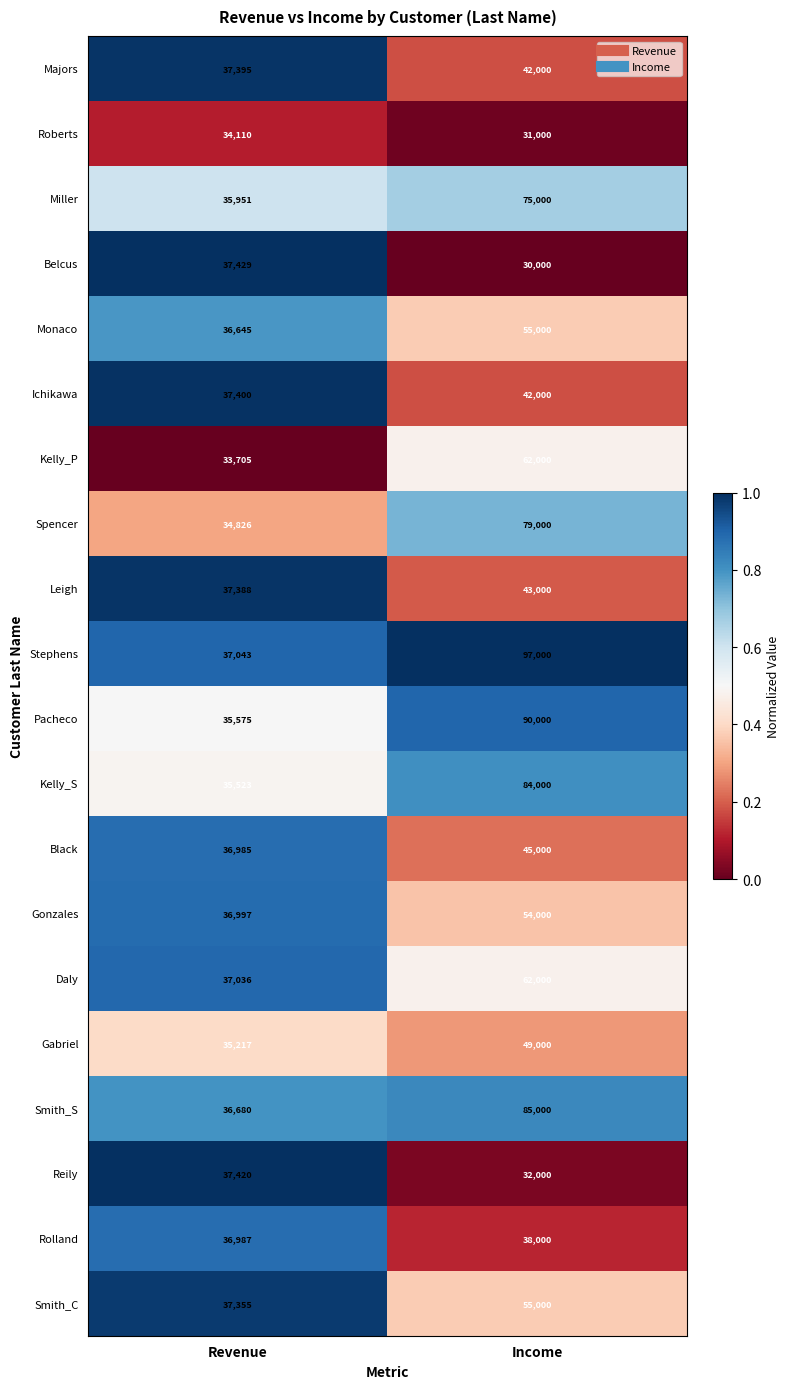

What is the sum of the Gabriel values at Income and Revenue?

84217